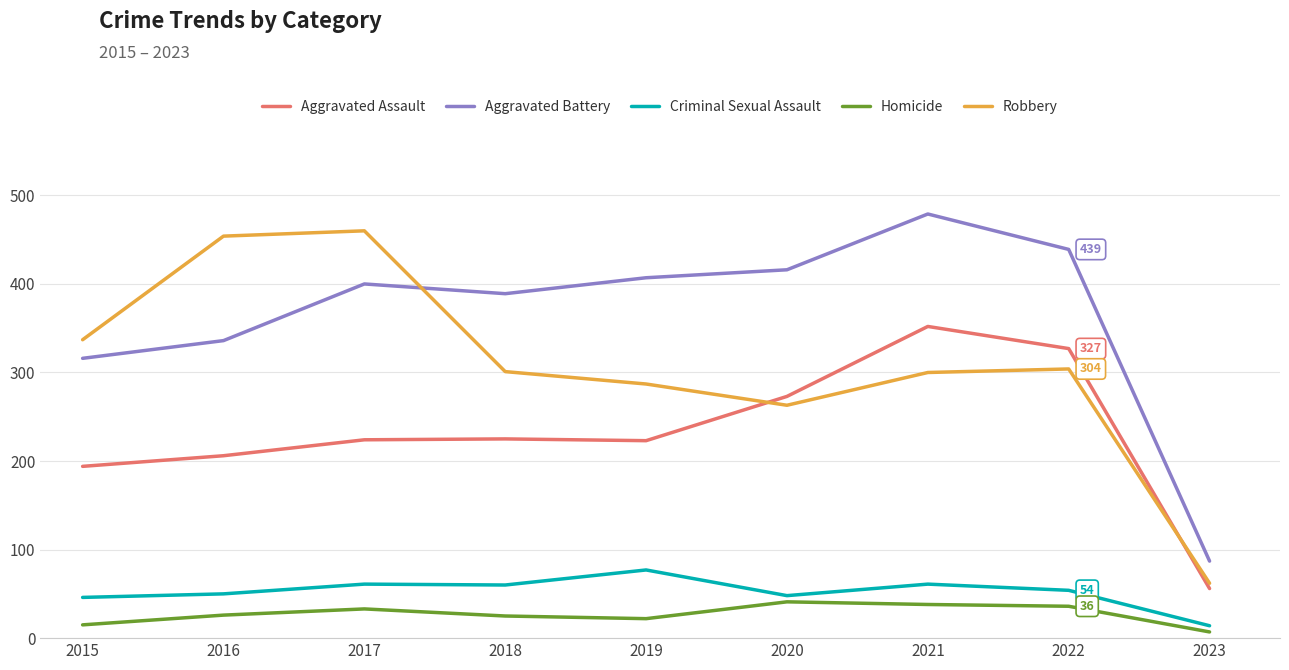

What is the spread (max minus min) of values at 2021?

441